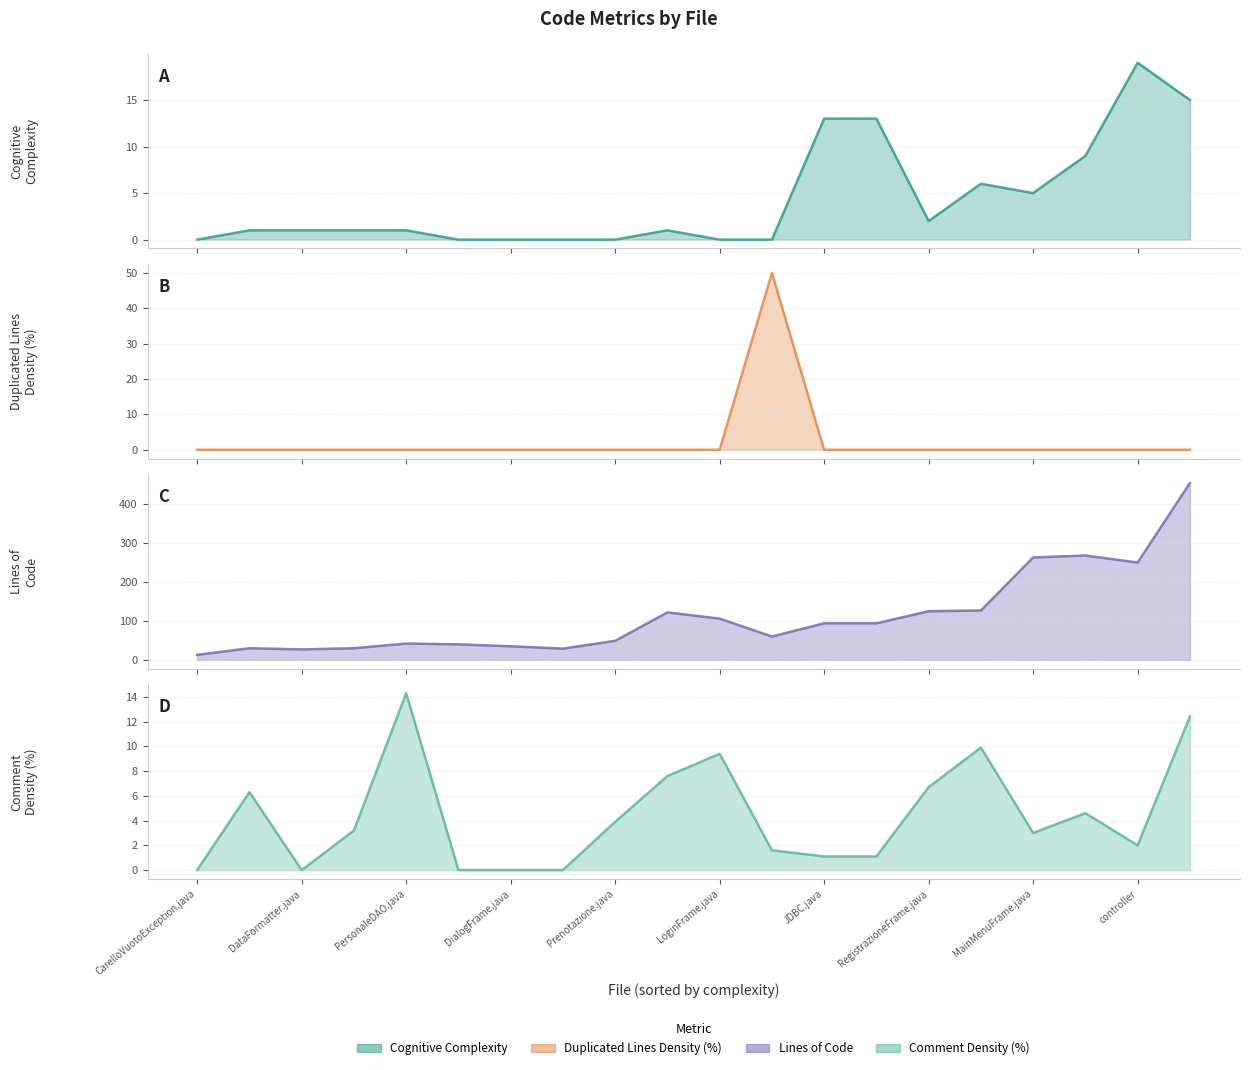

Which series has the largest total across all categories?

ncloc